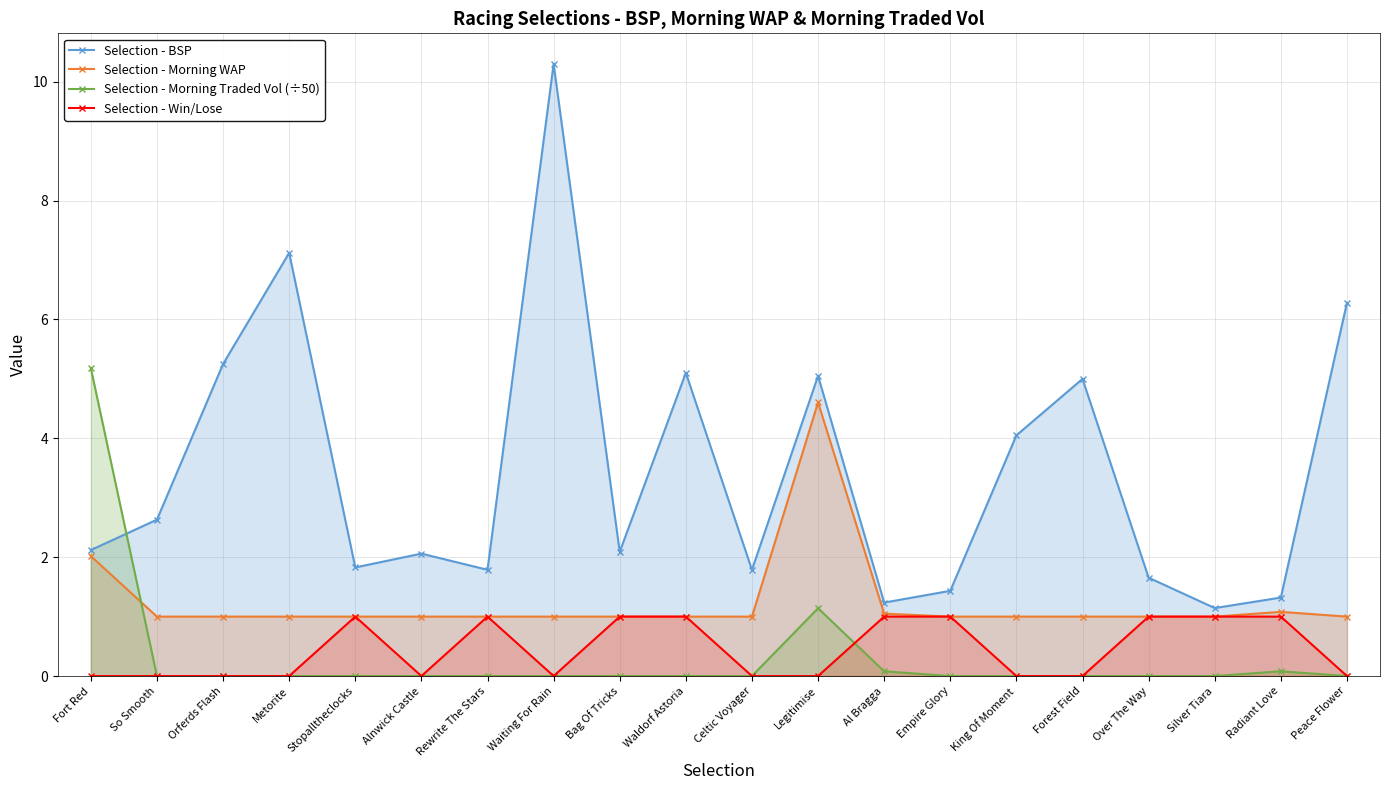

In Selection - Morning WAP, how many points are higher than both neighbors (excluding endpoints)?

2